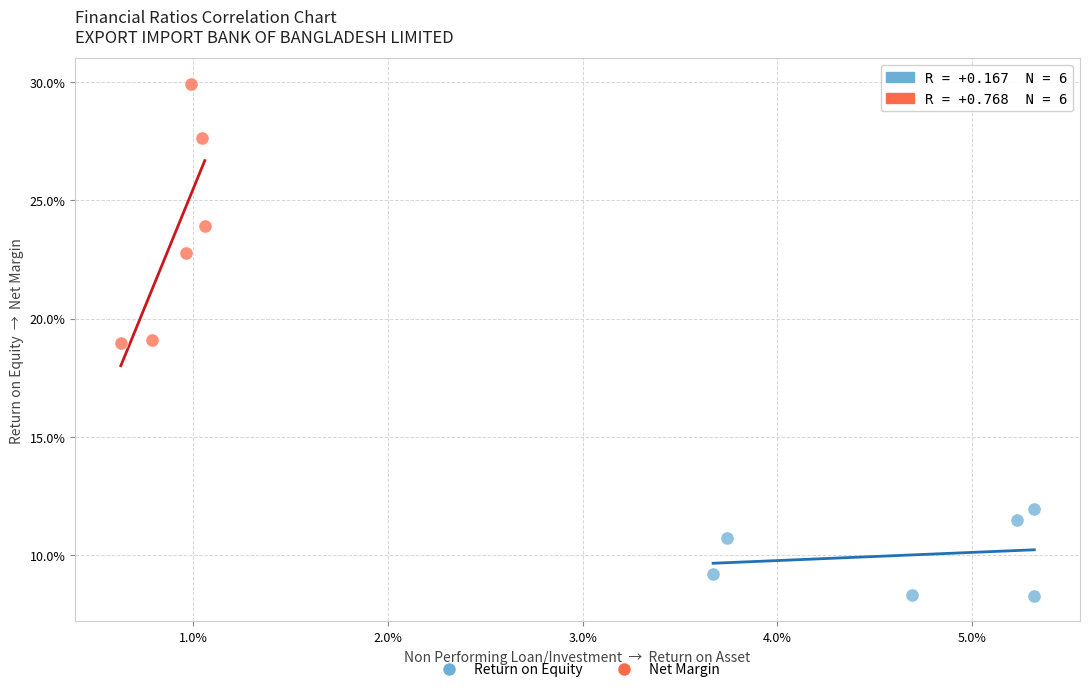

What are all the series names shown in the legend?

Return on Equity, Net Margin